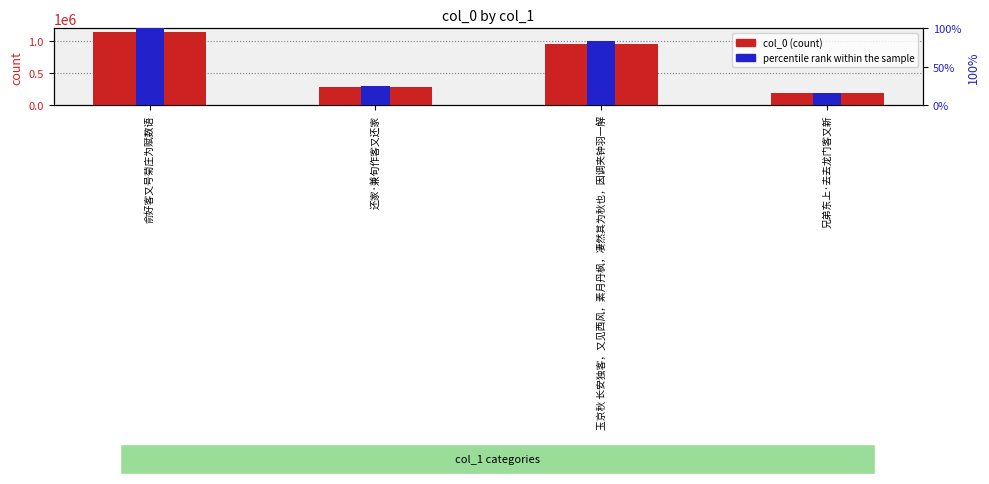

List the labels in order of col_0 value, largest first.

俞好客又号菊庄为赋数语, 玉京秋 长安独客，又见西风，素月丹枫，凄然其为秋也，因调夹钟羽一解, 还家·兼旬作客又还家, 兄弟东上·去去龙门客又新